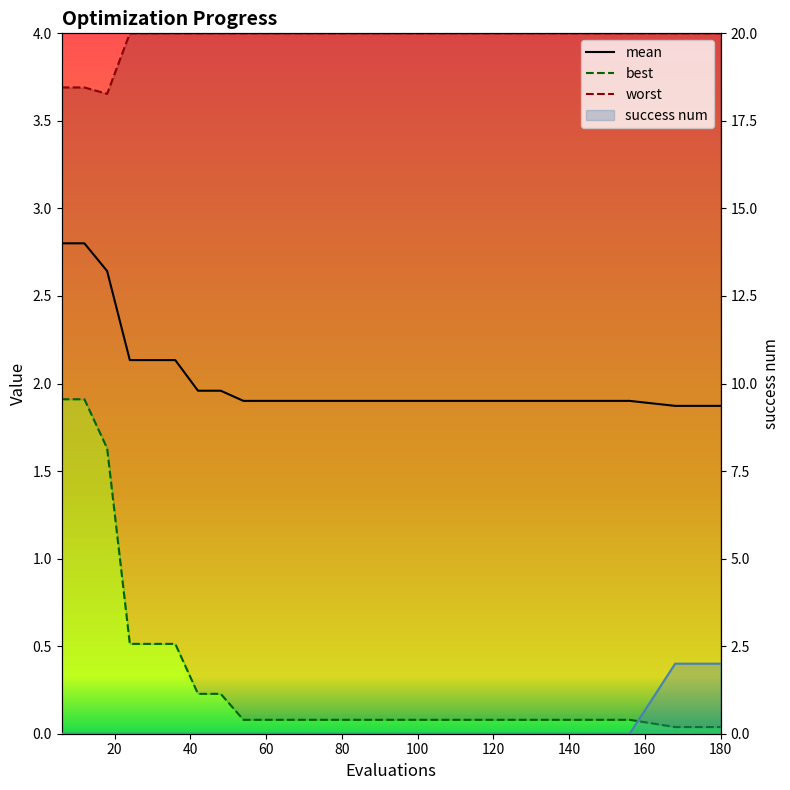

Does the chart display data point markers on the line(s)?

No